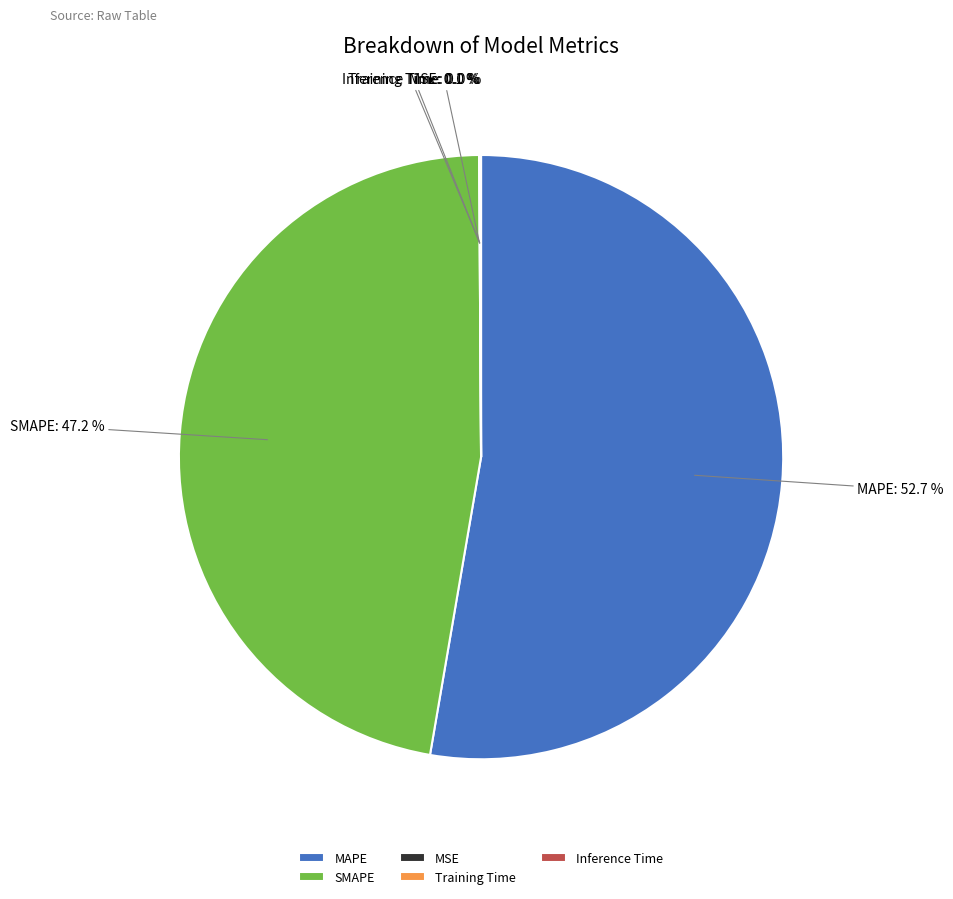

How much of the chart is everything except MAPE?

47.3%